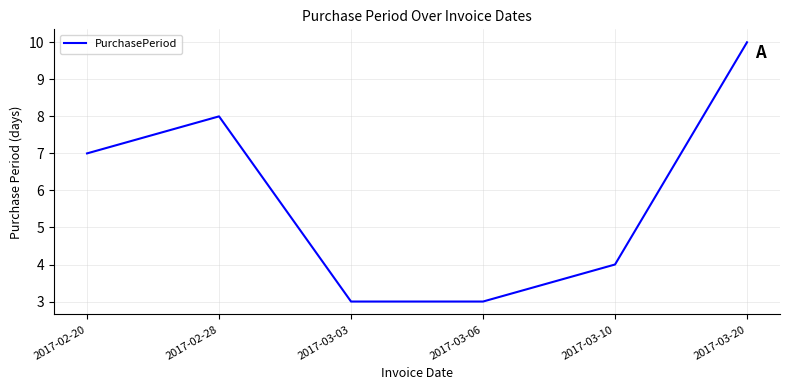

Which has a higher value, 2017-03-06 or 2017-02-28?

2017-02-28